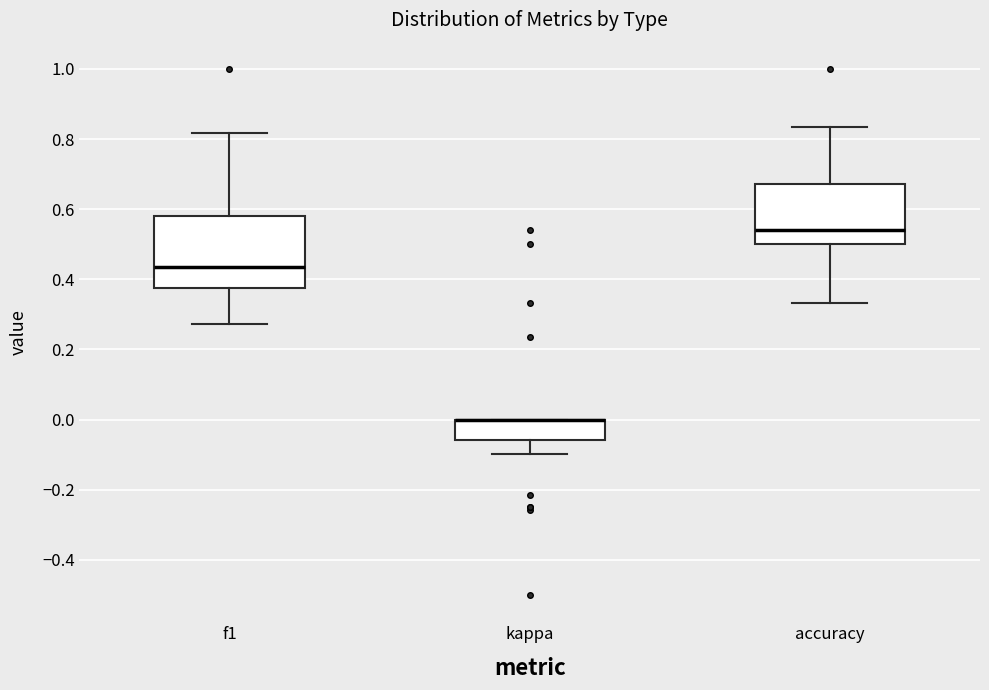

Reading left to right, read every box against the y-axis: the position of its median line, the range the box covers, and the ends of its whiskers. The values are not printed on the chart, so give them approximately, as read against the axis.

f1: median 0.44, box 0.38 to 0.58, whiskers 0.28 to 0.82
kappa: median 0.00 (drawn on the box's upper edge), box -0.06 to 0.00, whiskers -0.10 to 0.00
accuracy: median 0.54, box 0.50 to 0.68, whiskers 0.34 to 0.84